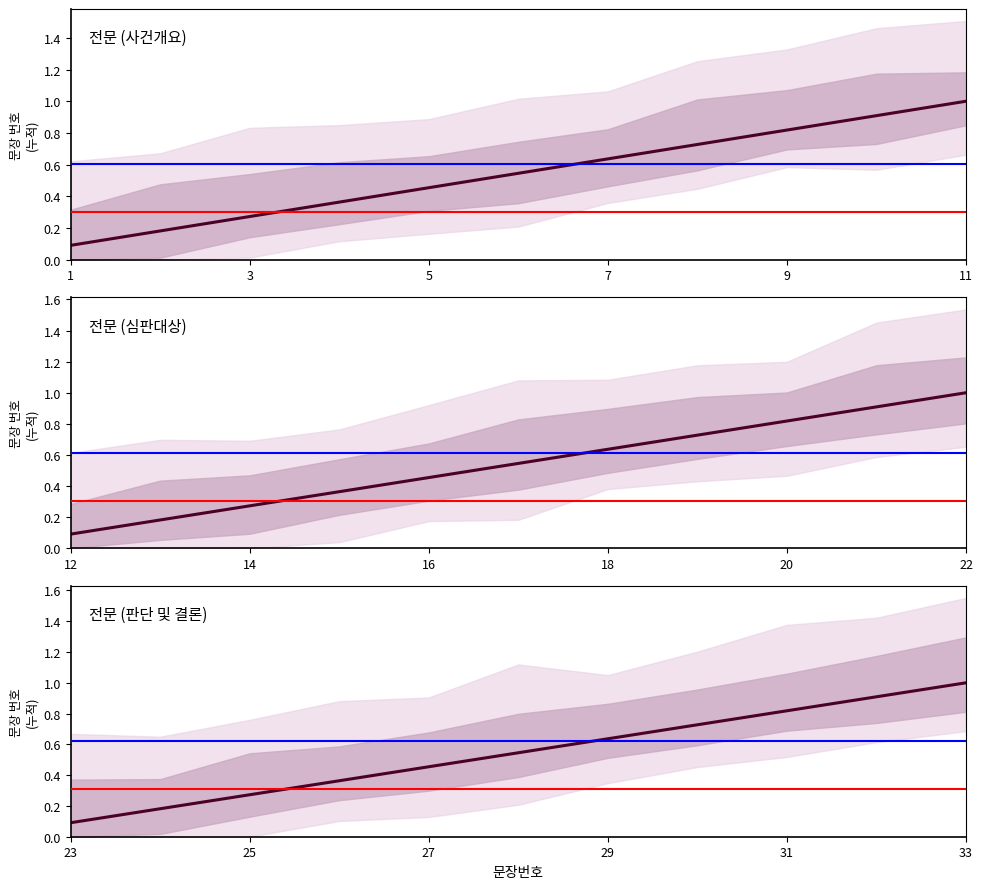

Reading left to right, what are all the values shown in this chart?

0.1	0.2	0.3	0.4	0.5	0.5	0.6	0.7	0.8	0.9	1.0